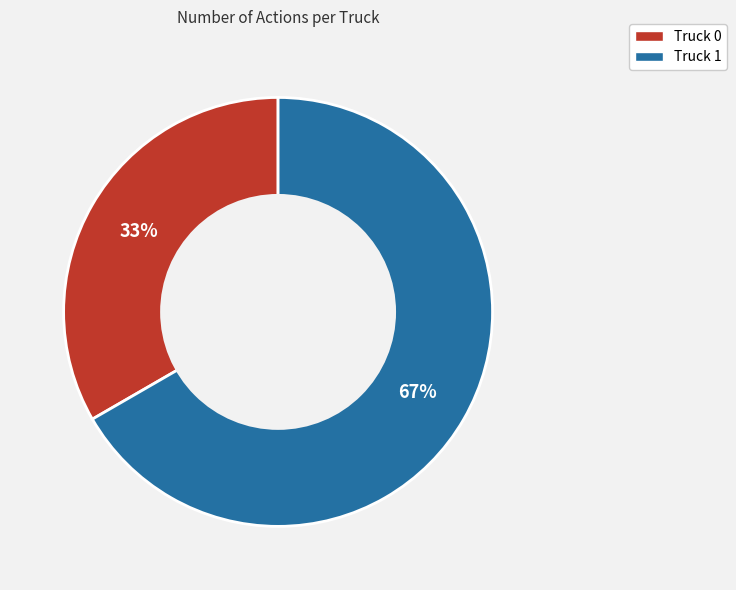

Is there a majority slice in this chart?

Yes